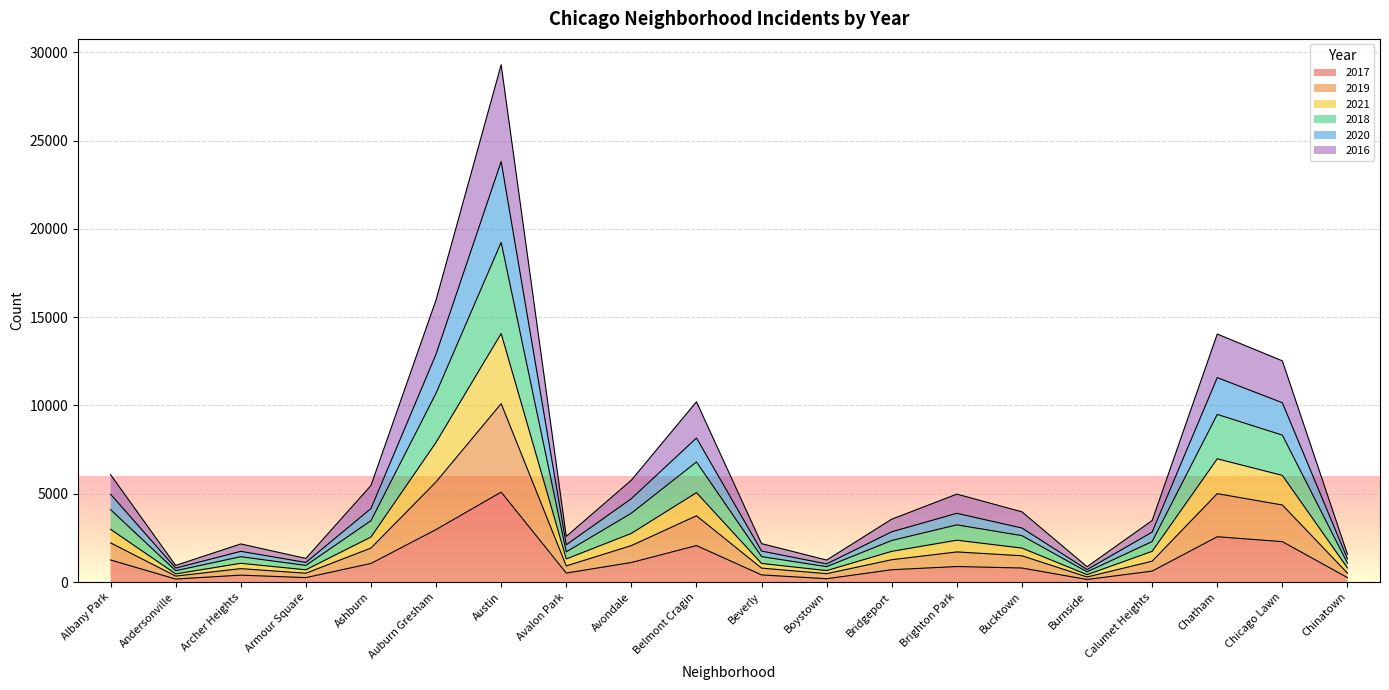

Does the chart display data point markers on the line(s)?

No